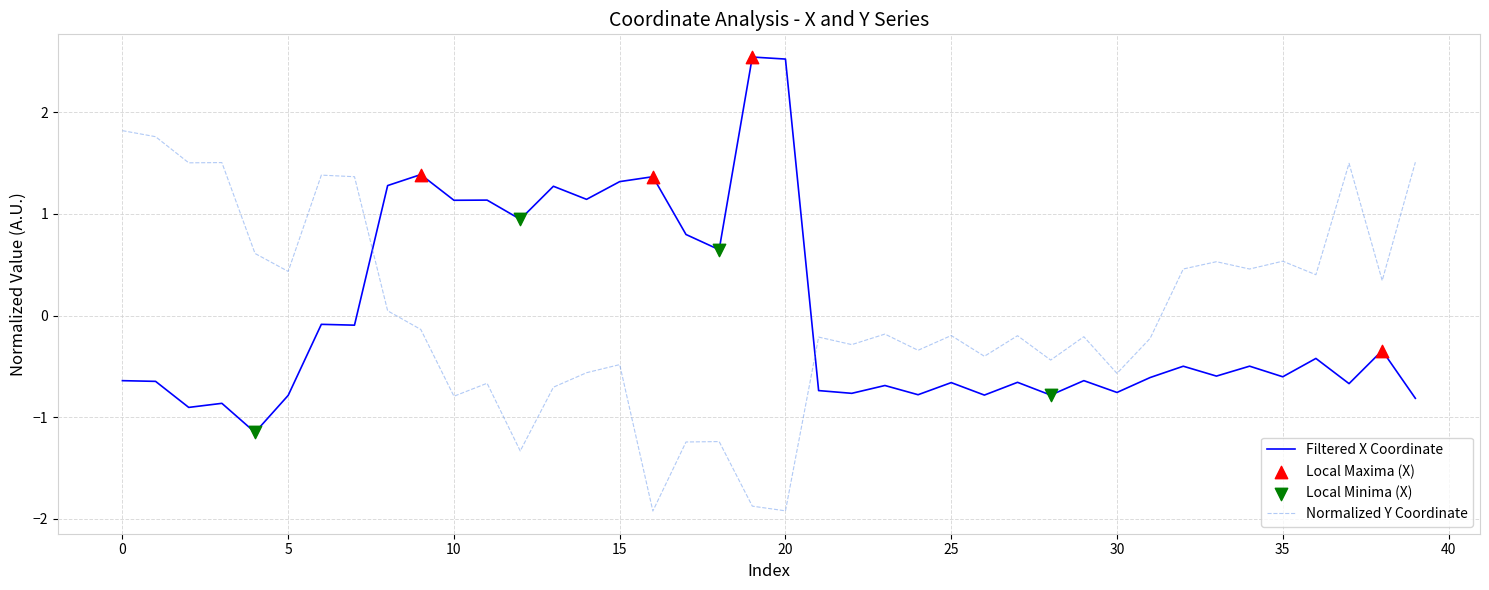

What is the difference between the maximum and minimum values in the Normalized Y Coordinate series?

3.7